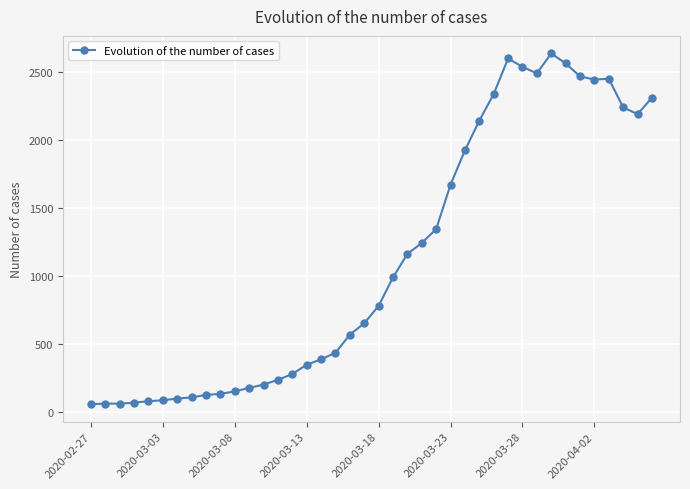

What is the value of the 27th point from the left?

1927